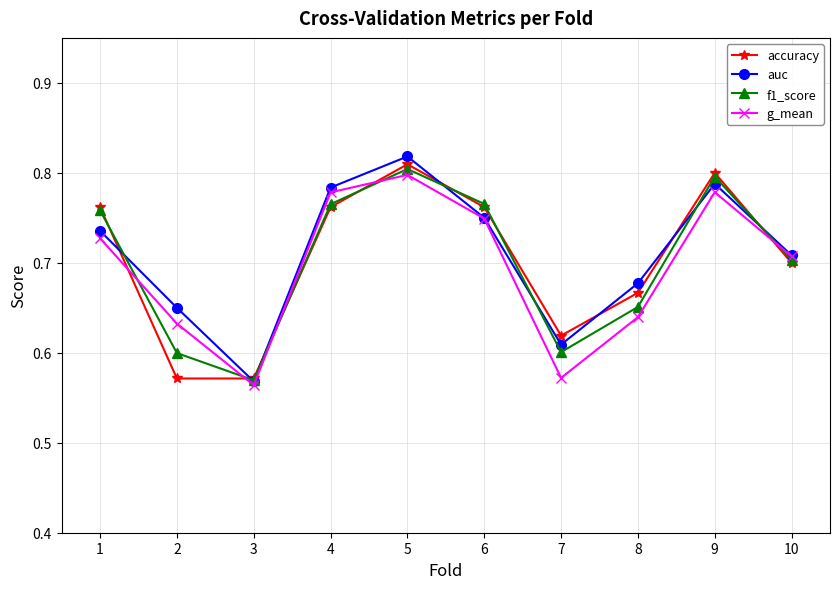

Is the value of f1_score at 10 greater than the value of auc at 7?

Yes